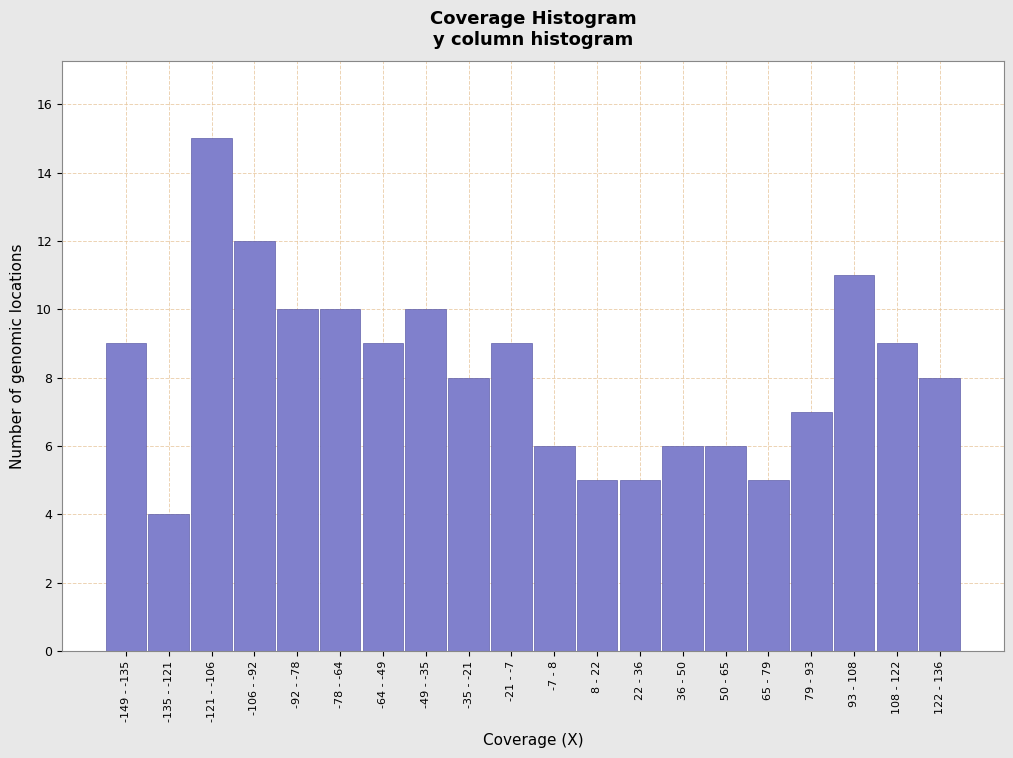

Reading left to right, transcribe all the data shown in this chart.

9	4	15	12	10	10	9	10	8	9	6	5	5	6	6	5	7	11	9	8